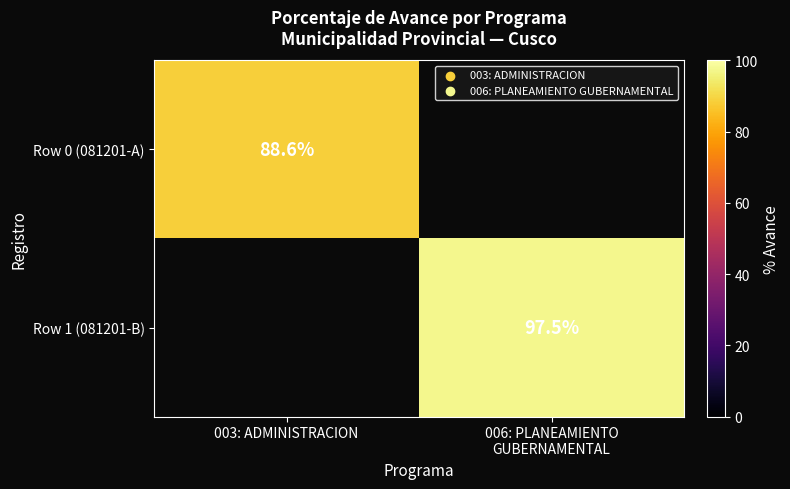

List the labels in order of Row 0 (081201-A) value, smallest first.

003: ADMINISTRACION, 006: PLANEAMIENTO GUBERNAMENTAL